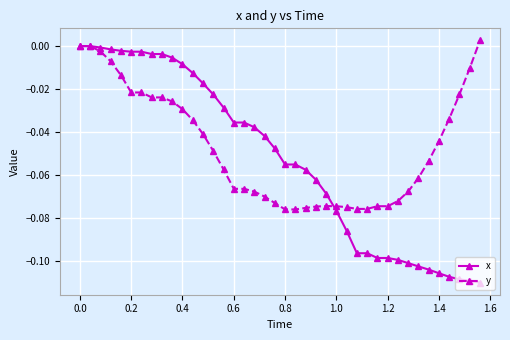

Which series has the largest range (max minus min)?

x